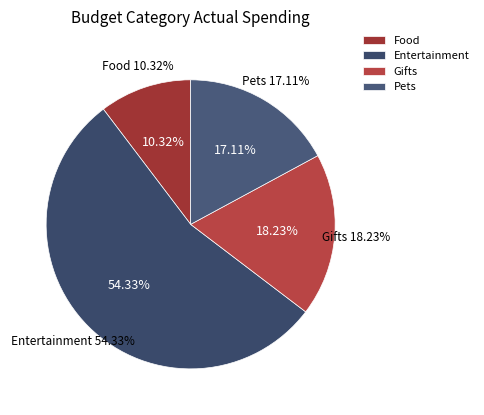

What percentage is NOT represented by Entertainment?

45.7%